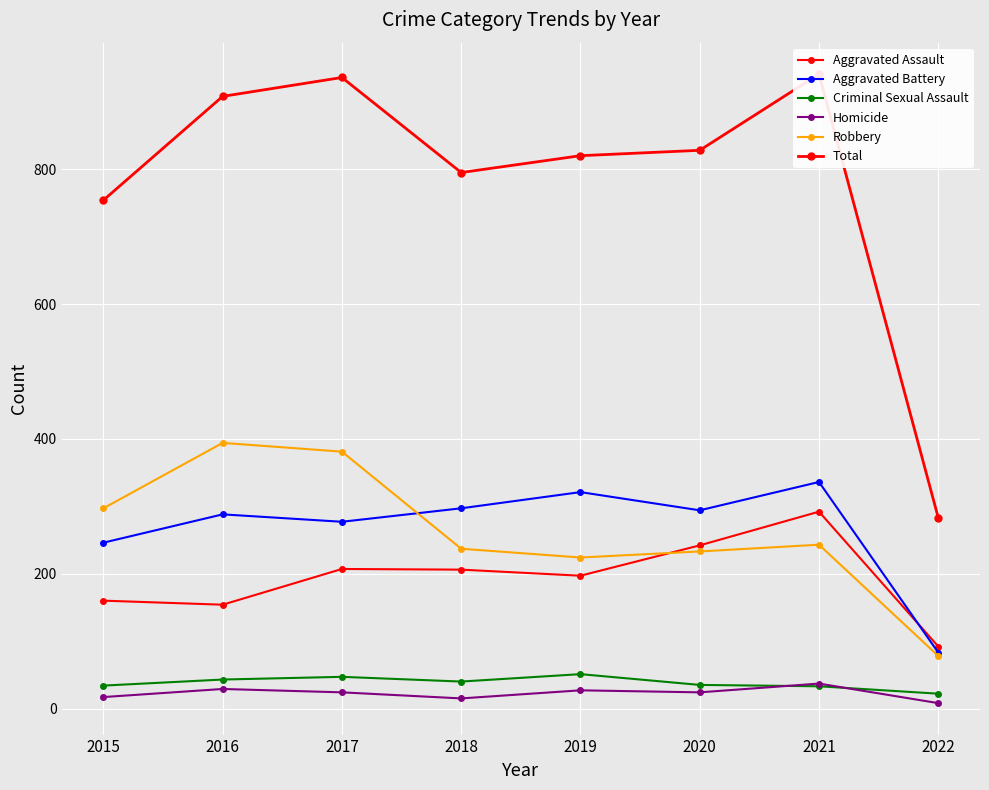

How many categories are shown in the chart?

8